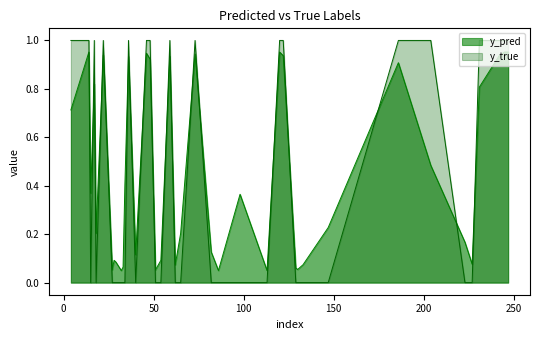

What are all the series names shown in the legend?

y_pred, y_true